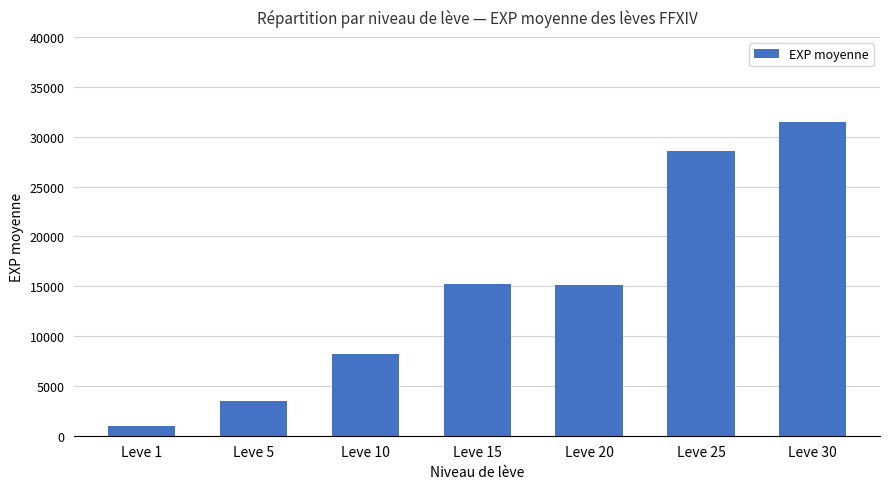

What is the difference between the maximum and minimum values?

30510.0